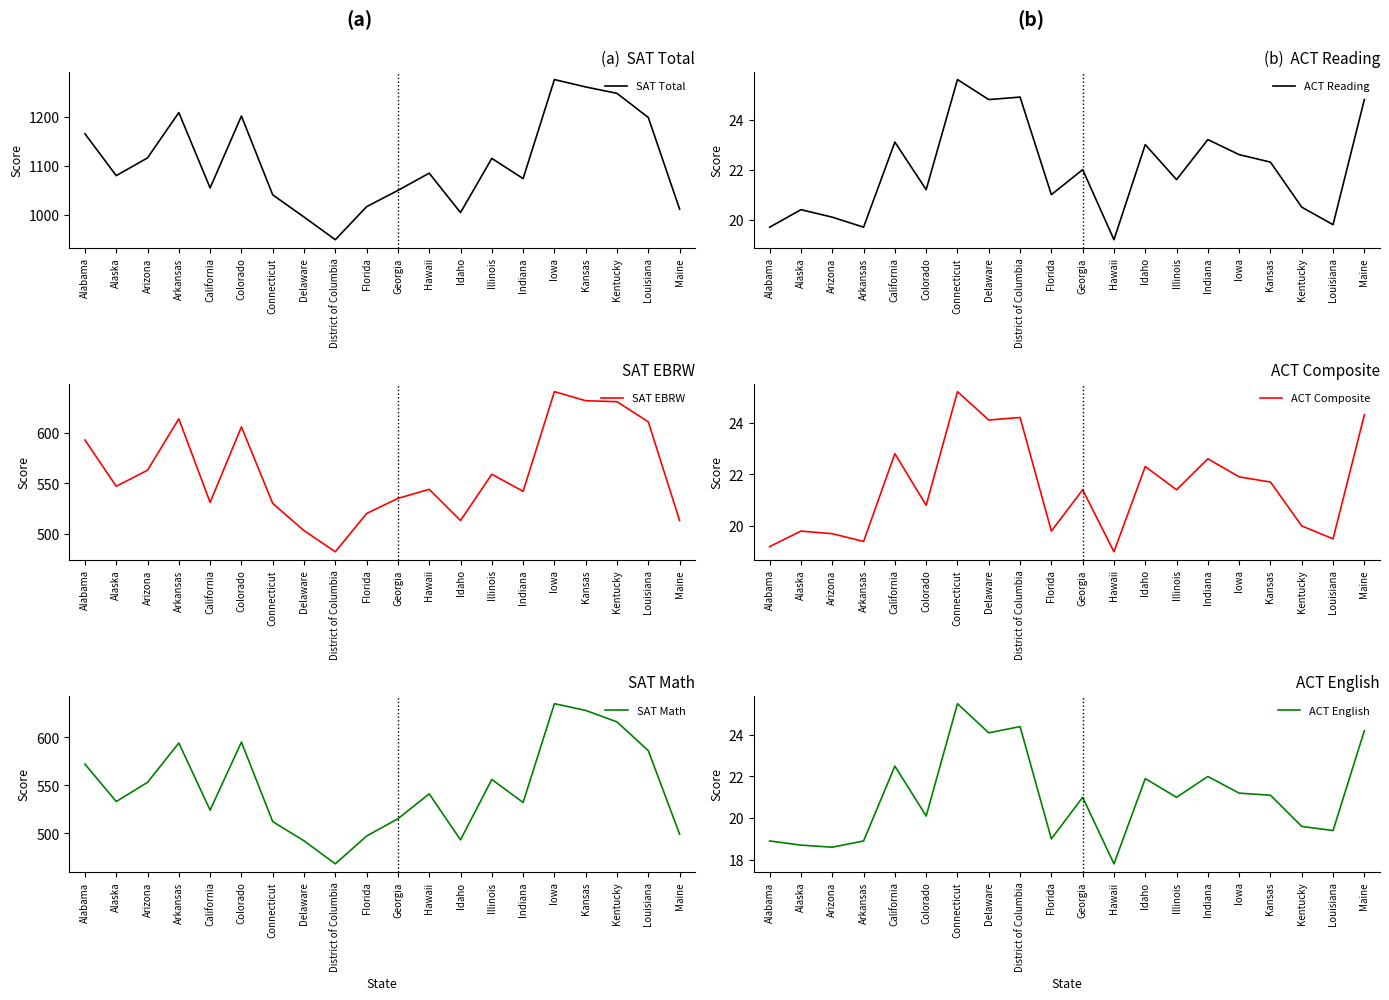

What is the label of the 7th point from the left?

Connecticut